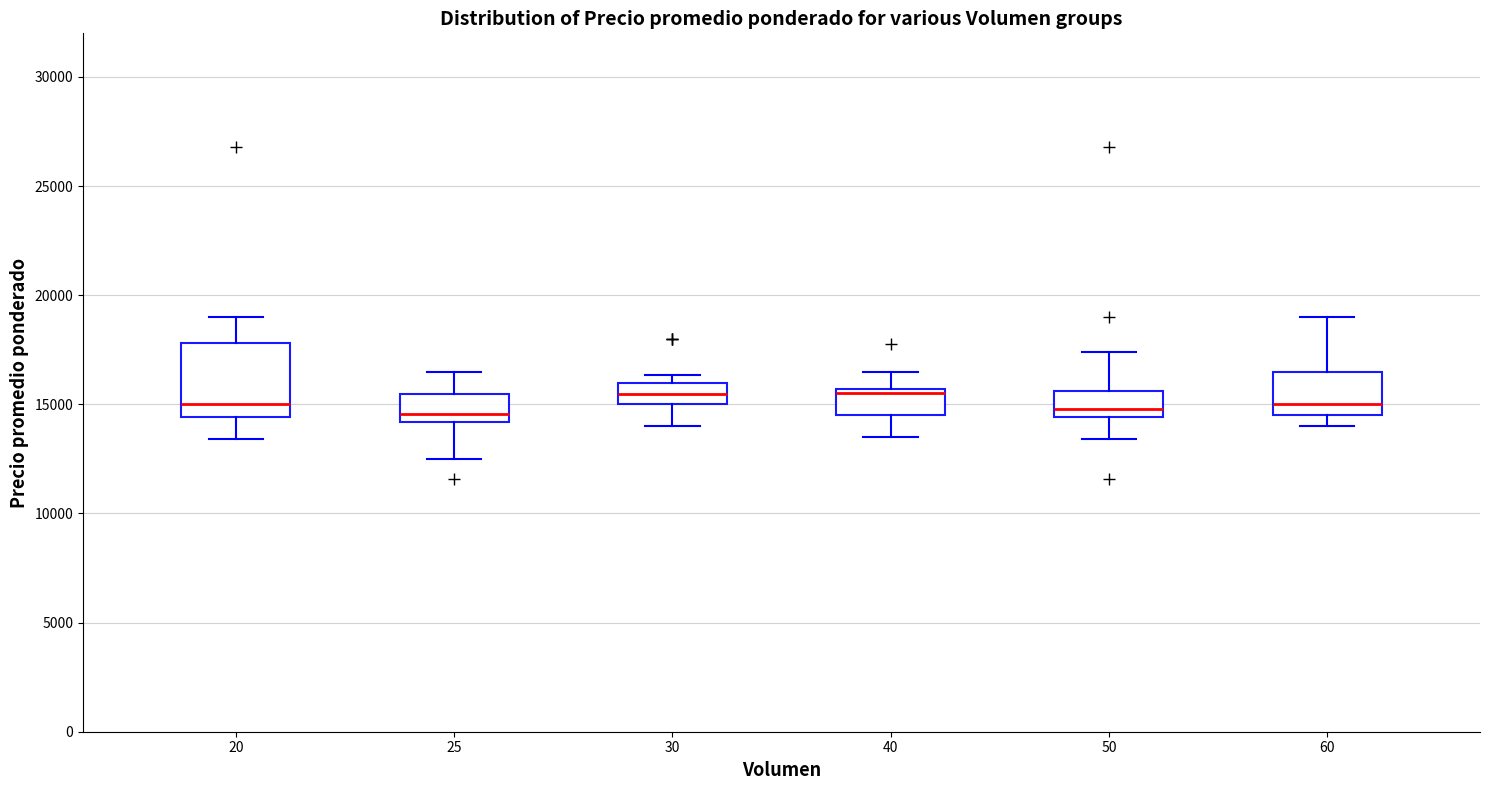

Reading left to right, read every box against the y-axis: the position of its median line, the range the box covers, and the ends of its whiskers. The values are not printed on the chart, so give them approximately, as read against the axis.

20: median 15000, box 14500 to 18000, whiskers 13500 to 19000
25: median 14500, box 14000 to 15500, whiskers 12500 to 16500
30: median 15500, box 15000 to 16000, whiskers 14000 to 16500
40: median 15500 (just below the box's upper edge), box 14500 to 15500, whiskers 13500 to 16500
50: median 15000, box 14500 to 15500, whiskers 13500 to 17500
60: median 15000, box 14500 to 16500, whiskers 14000 to 19000